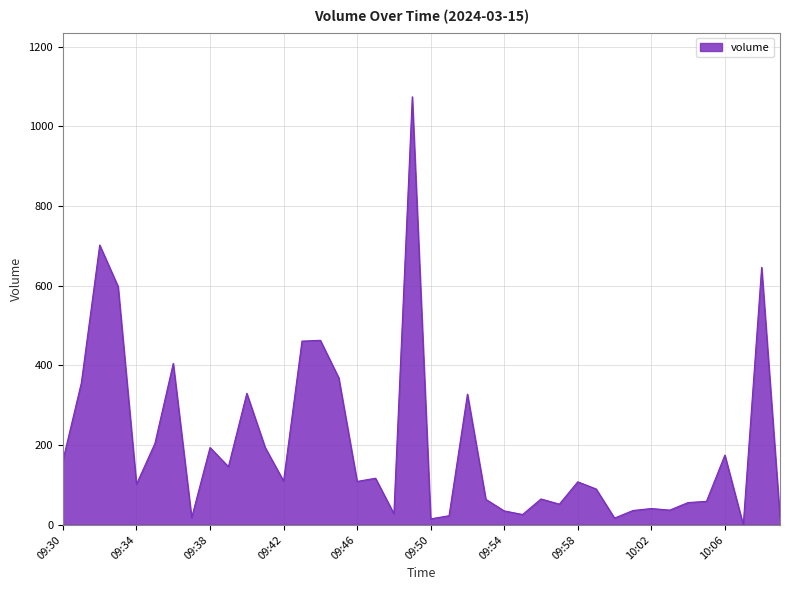

How many categories are shown in the chart?

40